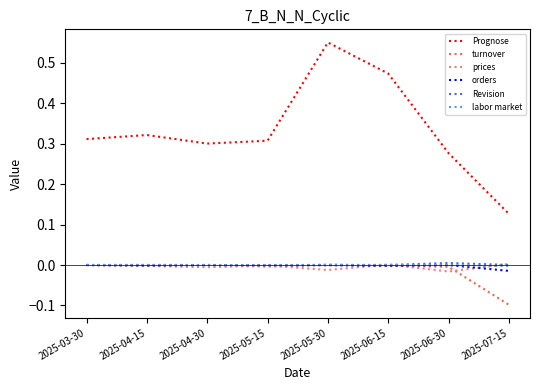

Which series has the largest range (max minus min)?

Prognose